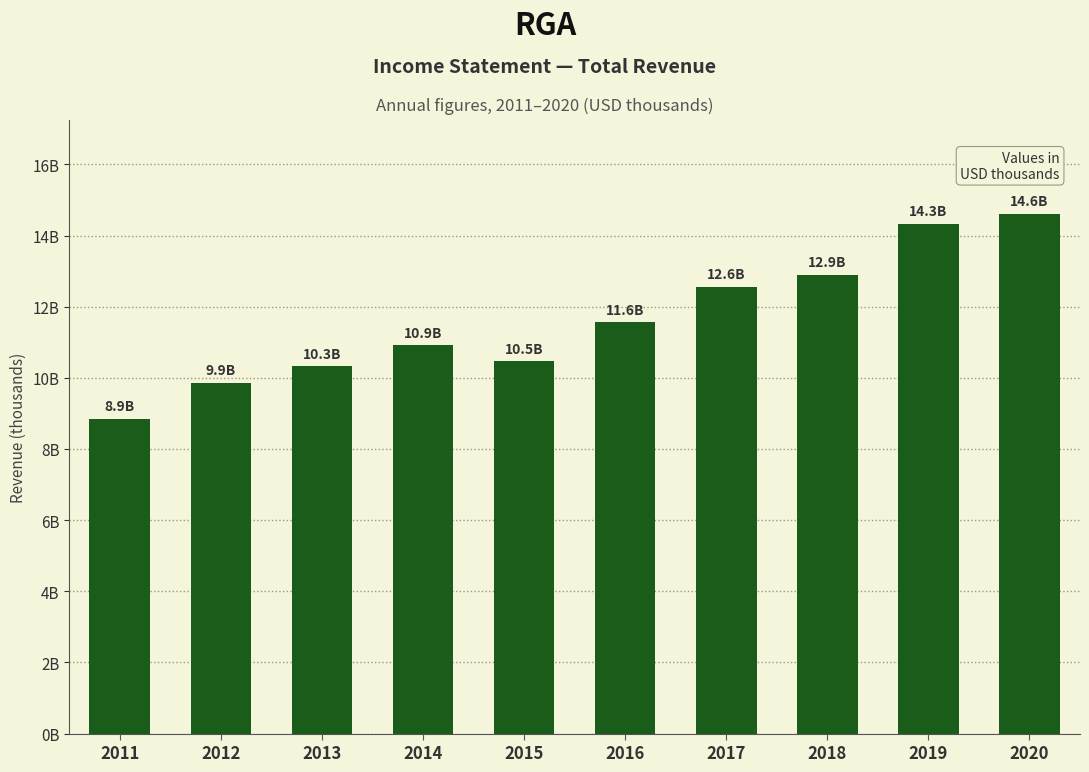

Does the chart contain any negative values?

No